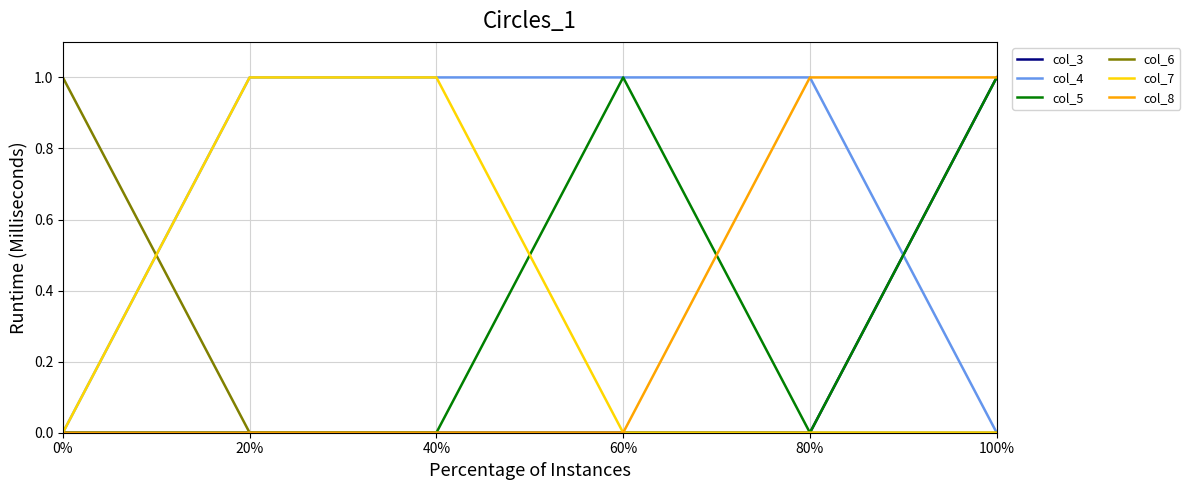

Reading right to left, what are all the values shown in this chart?

col_3: 1	0	0	0	0	0
col_4: 0	1	1	1	1	0
col_5: 1	0	1	0	0	0
col_6: 0	0	0	0	0	1
col_7: 0	0	0	1	1	0
col_8: 1	1	0	0	0	0